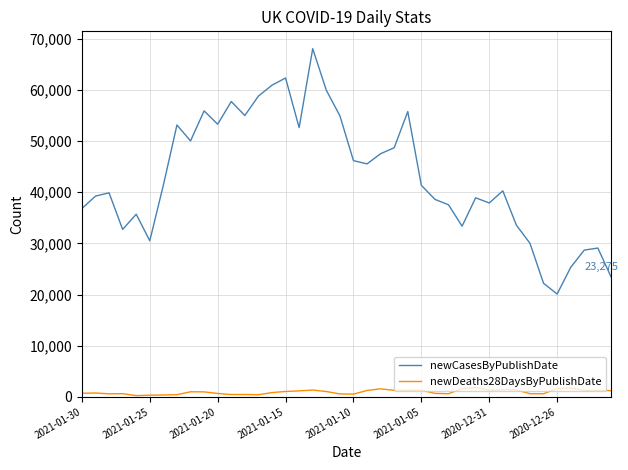

List the series in order of their peak value, lowest first.

newDeaths28DaysByPublishDate, newCasesByPublishDate